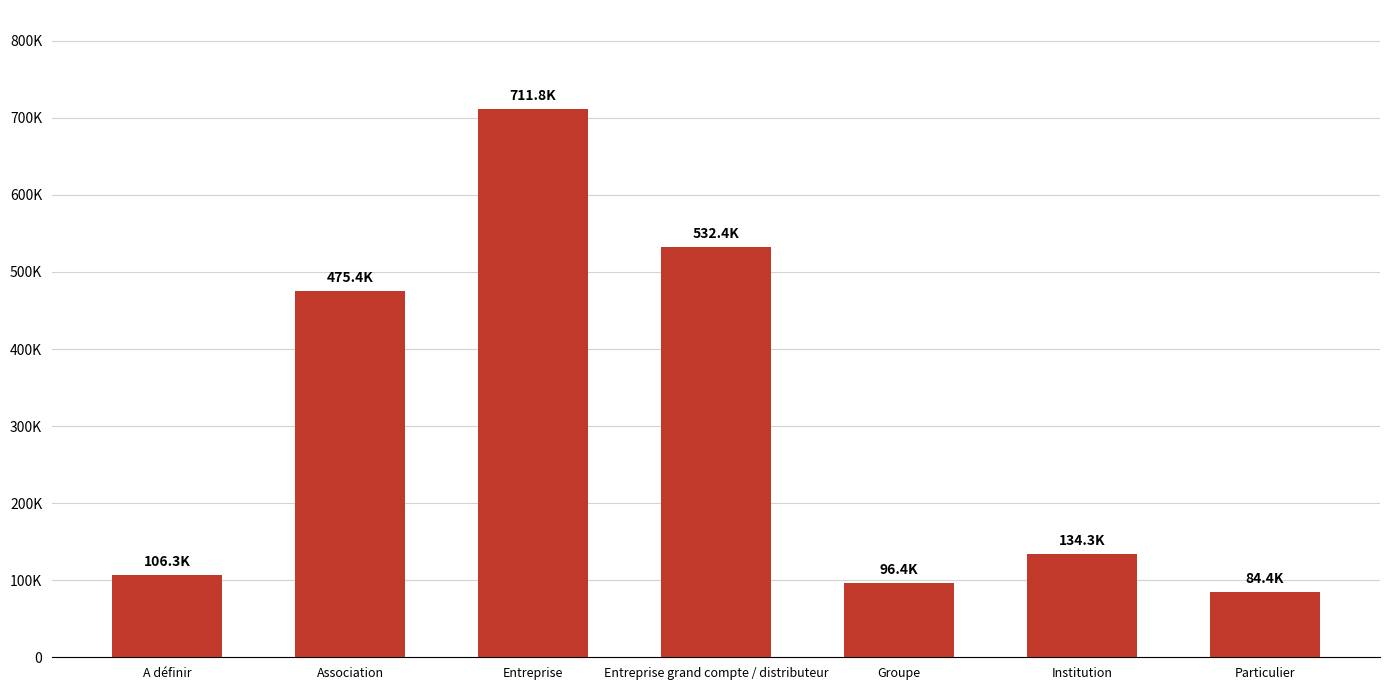

What is the sum of all values?

2140954.9